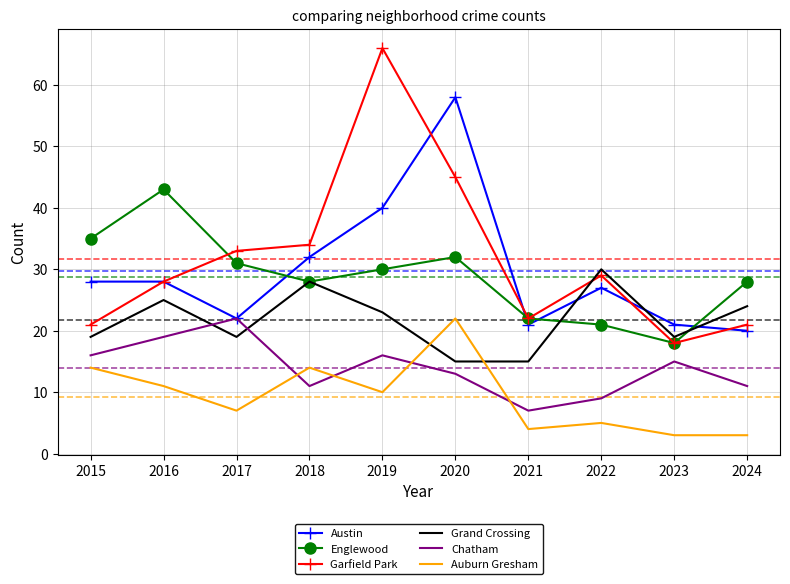

At which category does Englewood reach its first local peak?

2016